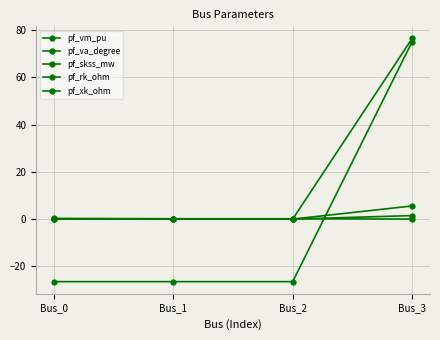

What is the value of the pf_va_degree point at the 2nd from the left?

-26.5